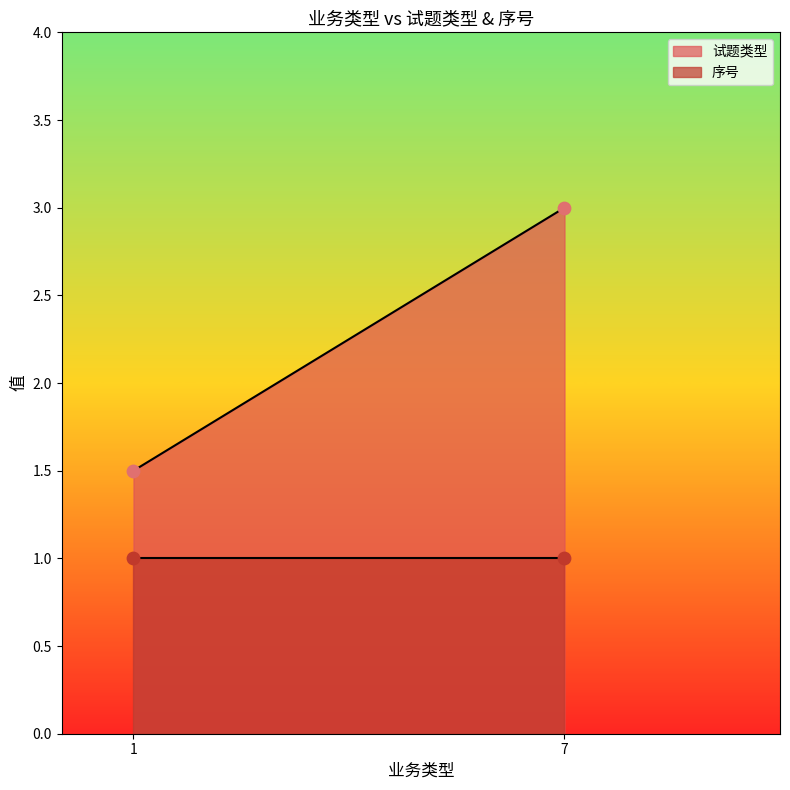

Is the value of 序号 at 2 greater than the value of 试题类型 at 7?

No